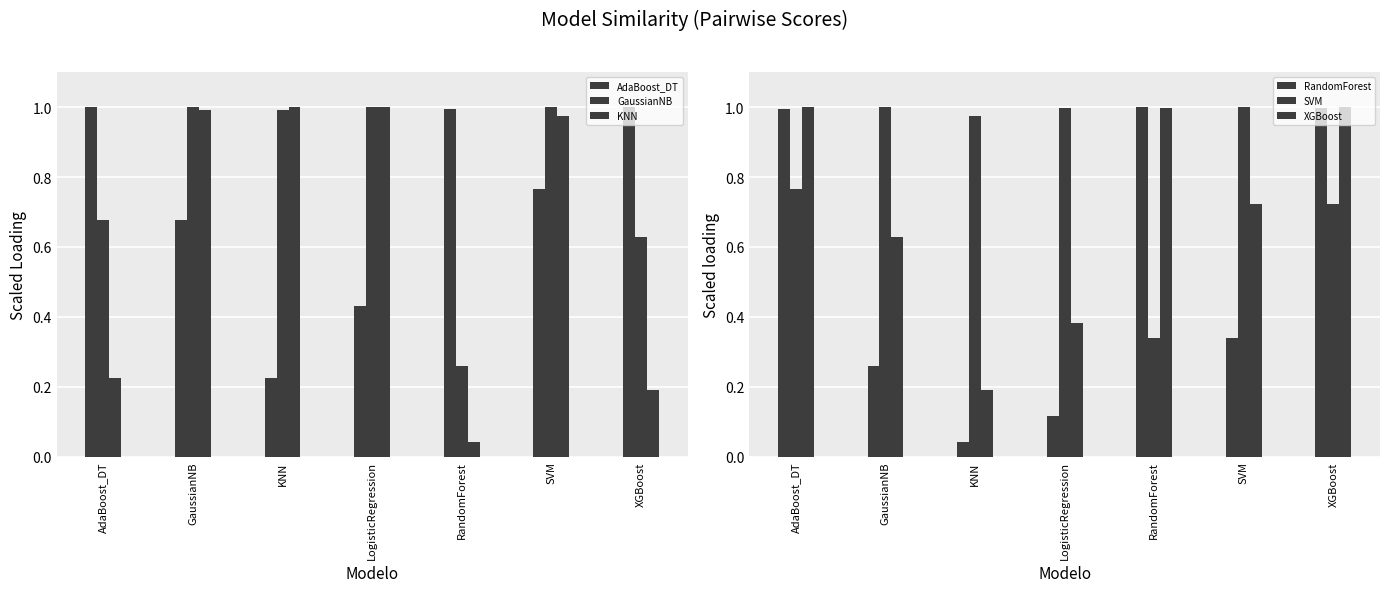

What is the difference between the second highest and second lowest values in the KNN series?

0.8